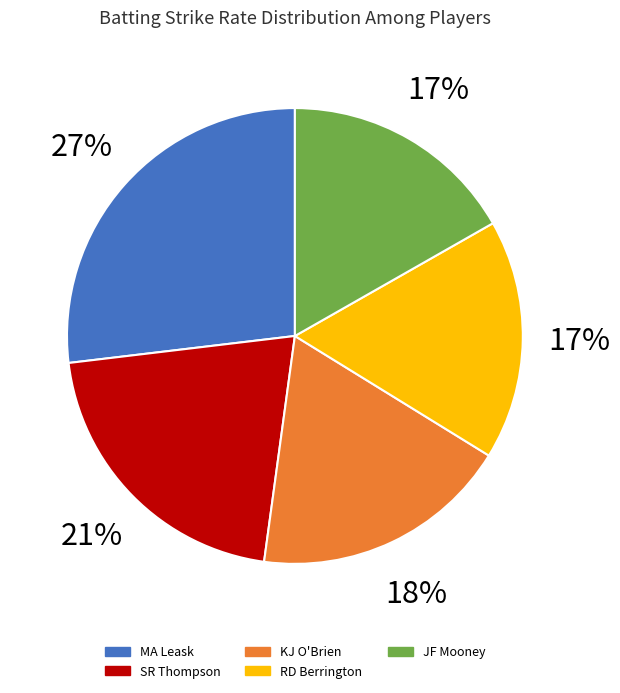

True or false: MC Sorensen accounts for 1% of the total.

False